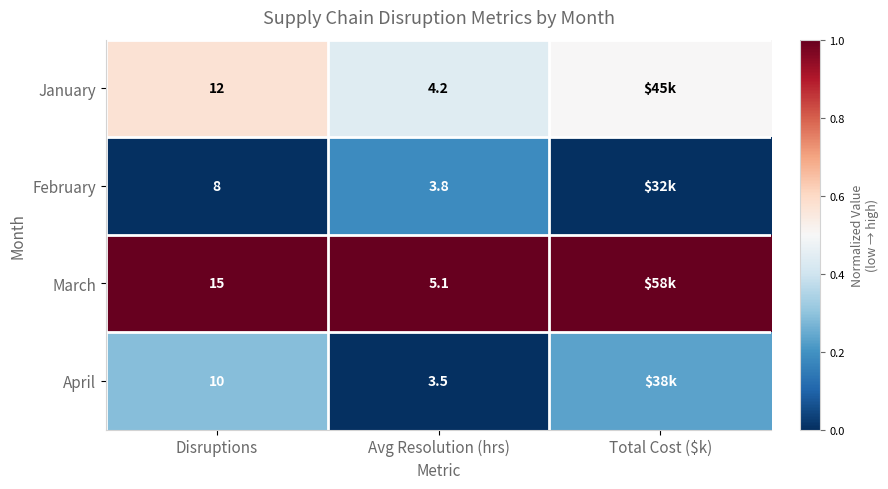

Is the value of February at Avg Resolution (hrs) greater than the value of April at Avg Resolution (hrs)?

Yes